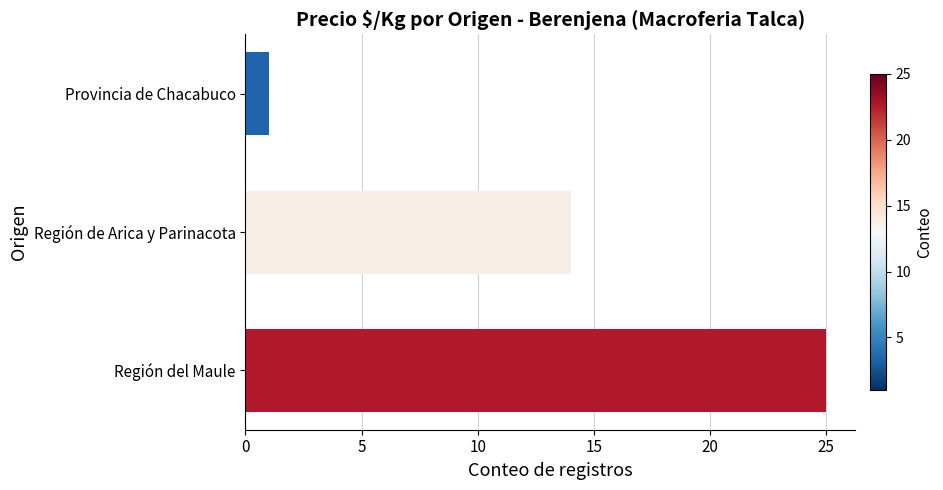

Approximately how many times larger is the value at Región de Arica y Parinacota compared to Región del Maule?

0.6